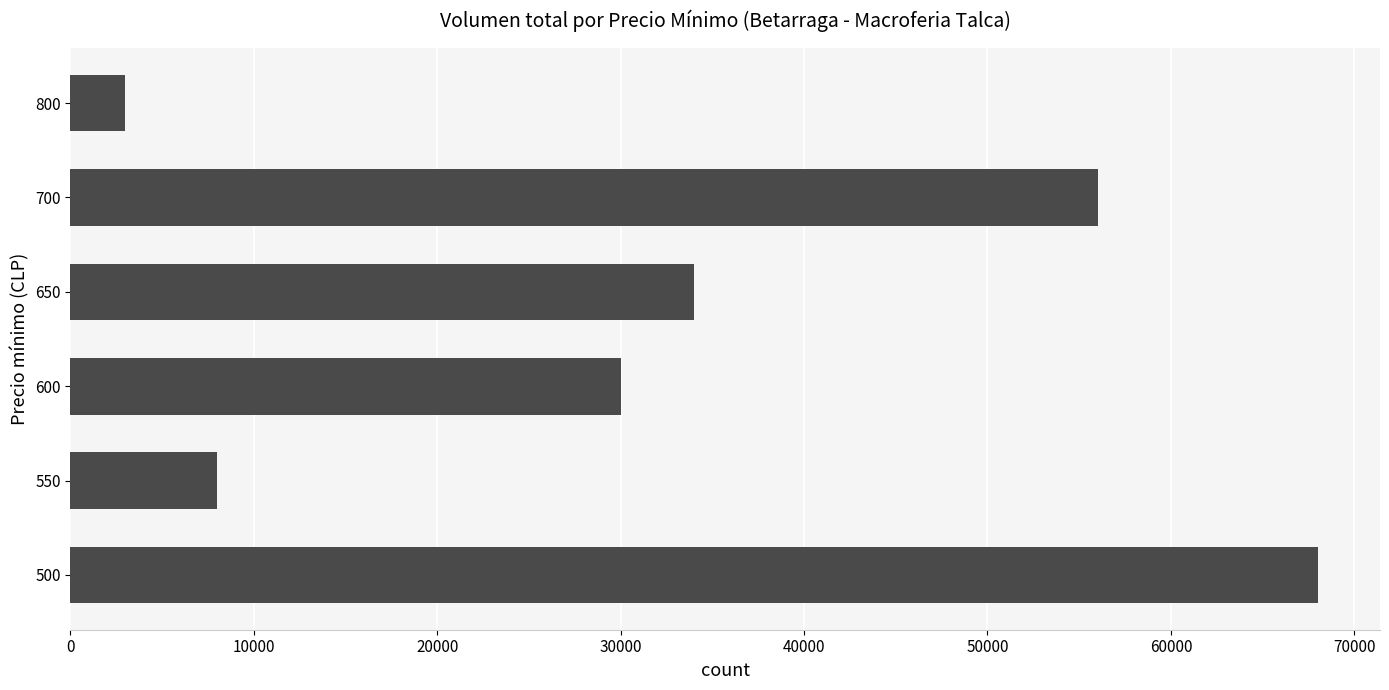

Reading bottom to top, extract all data points from this chart.

68000	8000	30000	34000	56000	3000